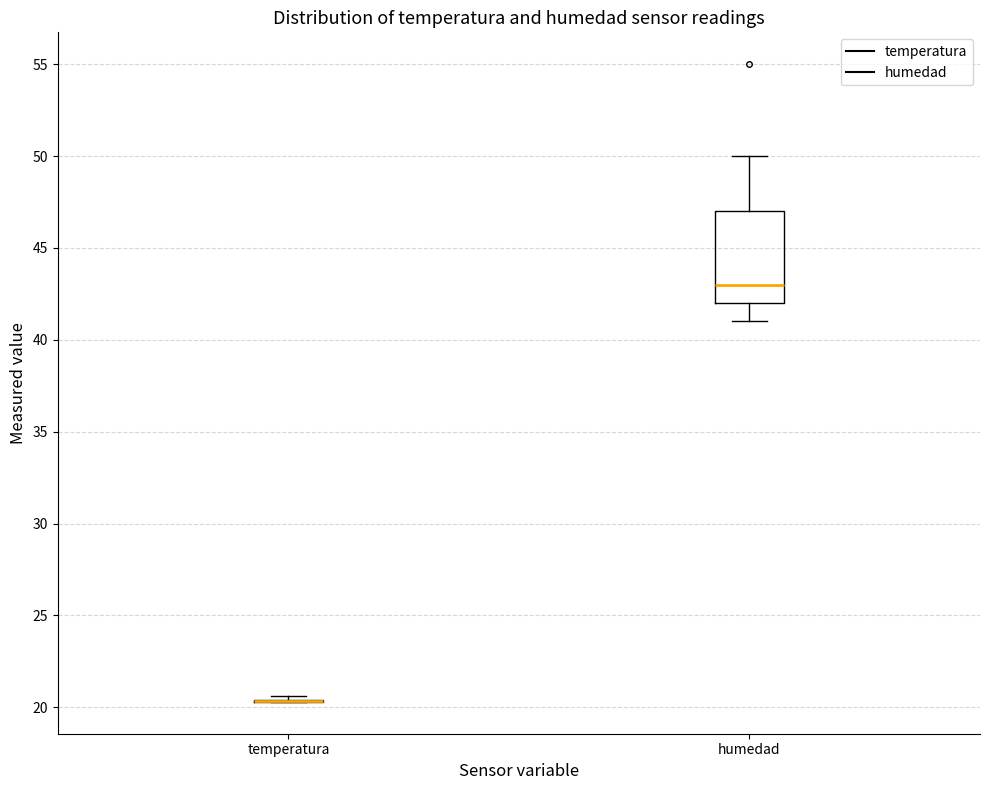

Reading left to right, transcribe this box plot: for each box, give where its median line is, the range the box spans, and where its two whiskers end, as read against the y-axis. The values are not printed on the chart, so give them approximately, as read against the axis.

temperatura: box collapsed to a line at 20.5, whiskers 20.5 to 20.5
humedad: median 43.0, box 42.0 to 47.0, whiskers 41.0 to 50.0